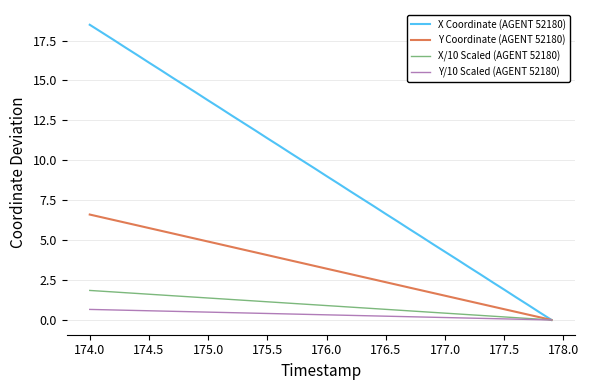

What is the maximum value for Y Coordinate (AGENT 52180)?

6.6